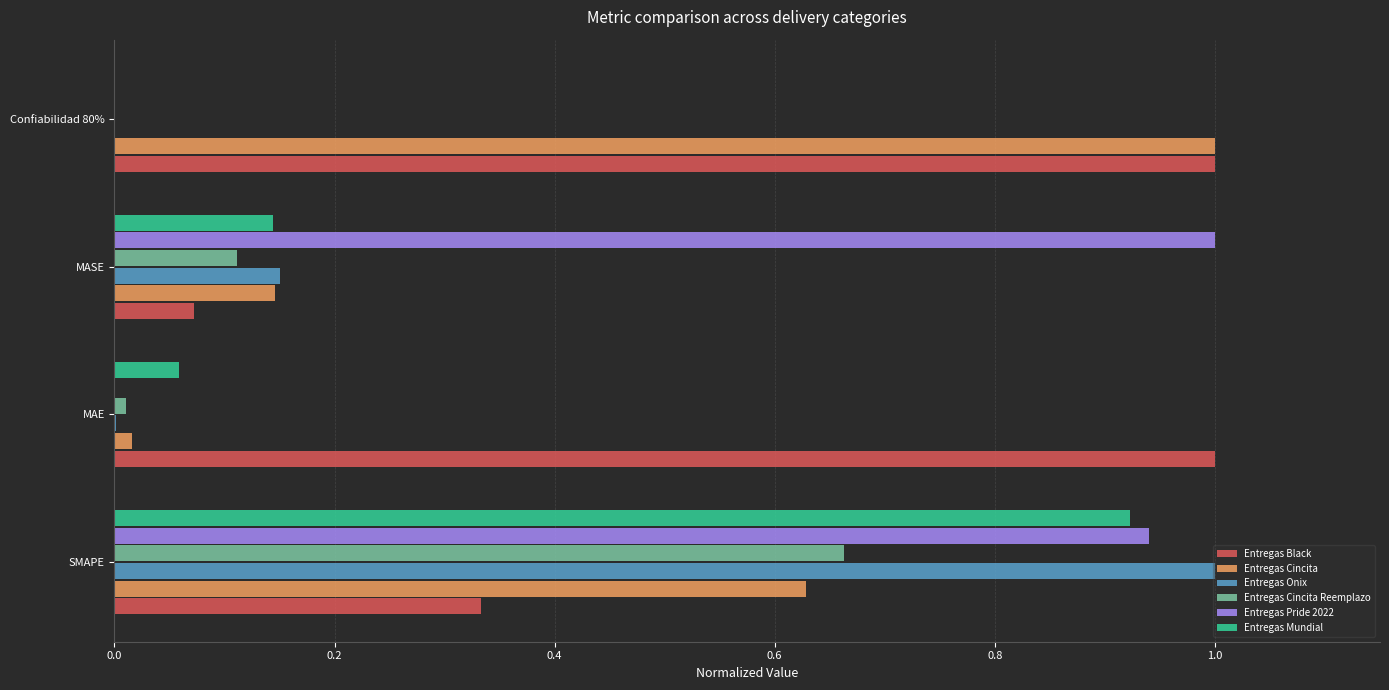

Between SMAPE and Confiabilidad 80%, which series saw the biggest shift?

Entregas Onix